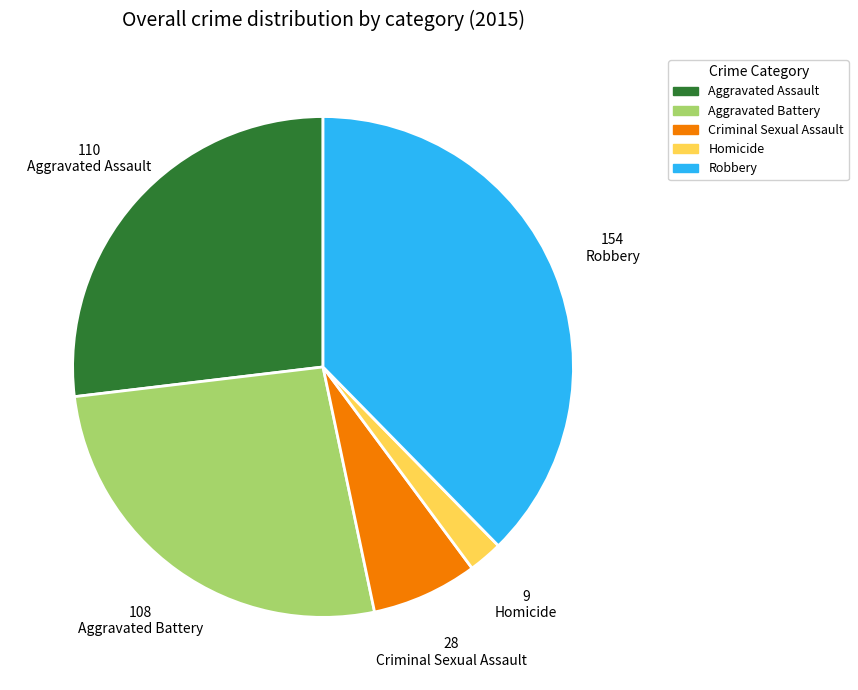

Is Criminal Sexual Assault the majority of the pie?

No